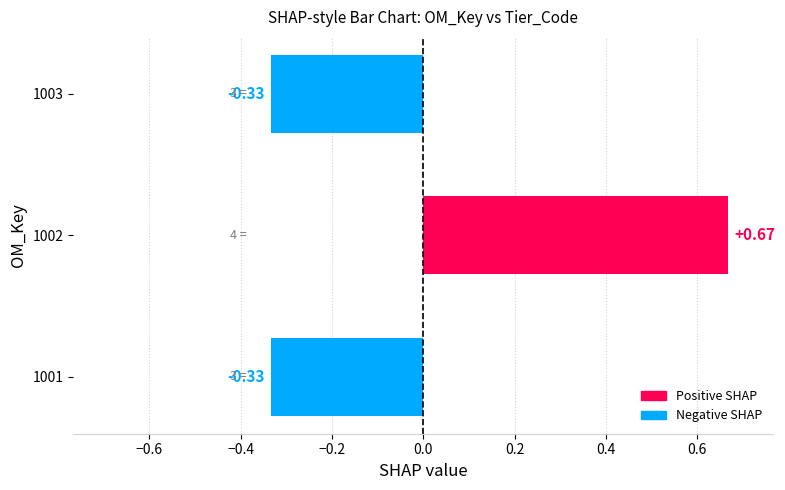

How many values are above zero?

1